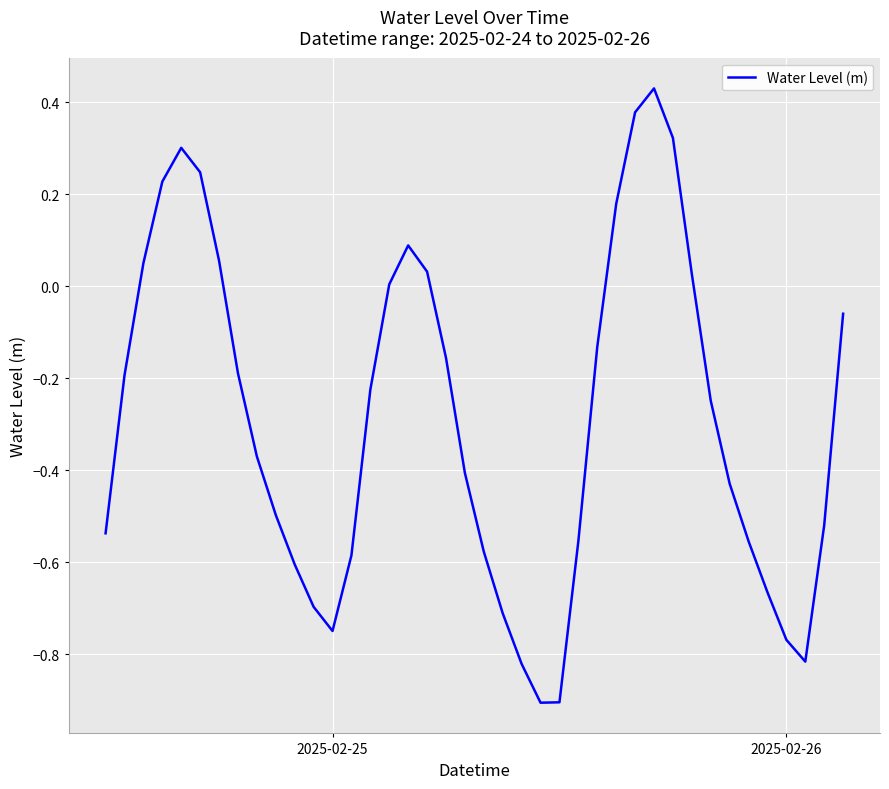

What is the difference between the maximum and minimum values?

1.3